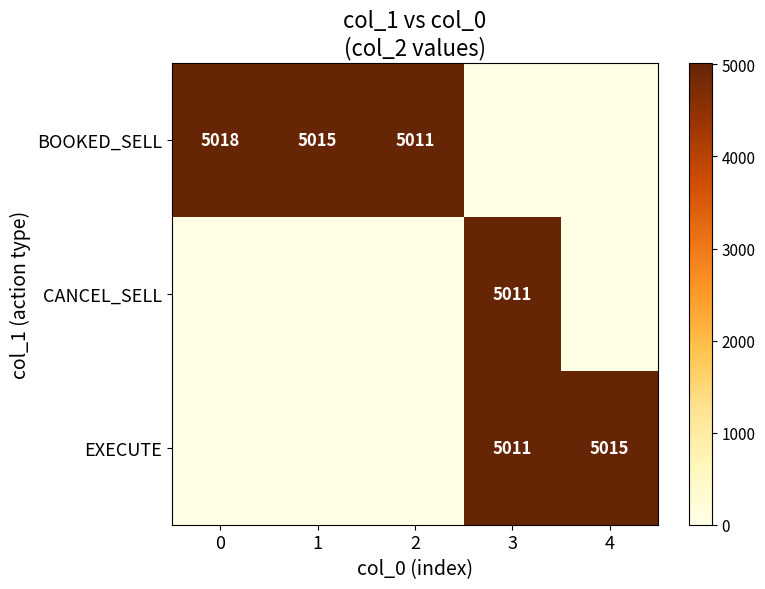

Rank the categories by CANCEL_SELL value from highest to lowest.

3, 0, 1, 2, 4